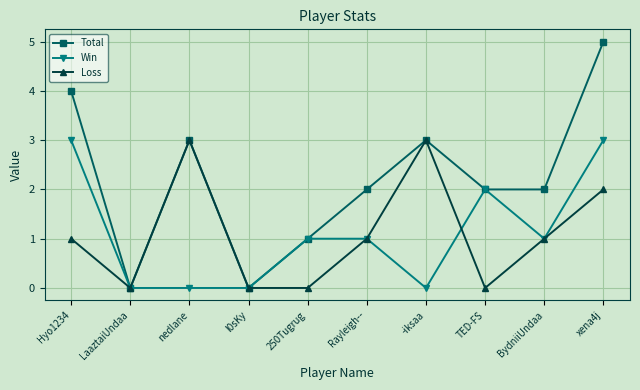

What is the label of the 8th point from the right?

nedlane